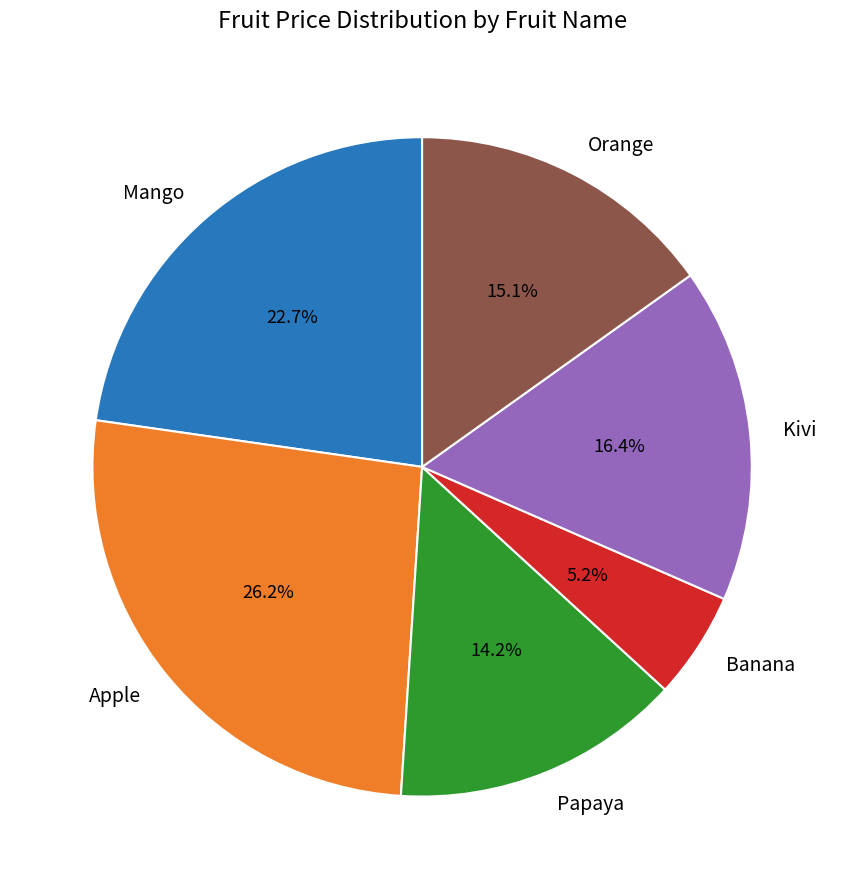

How many segments does this pie chart have?

6